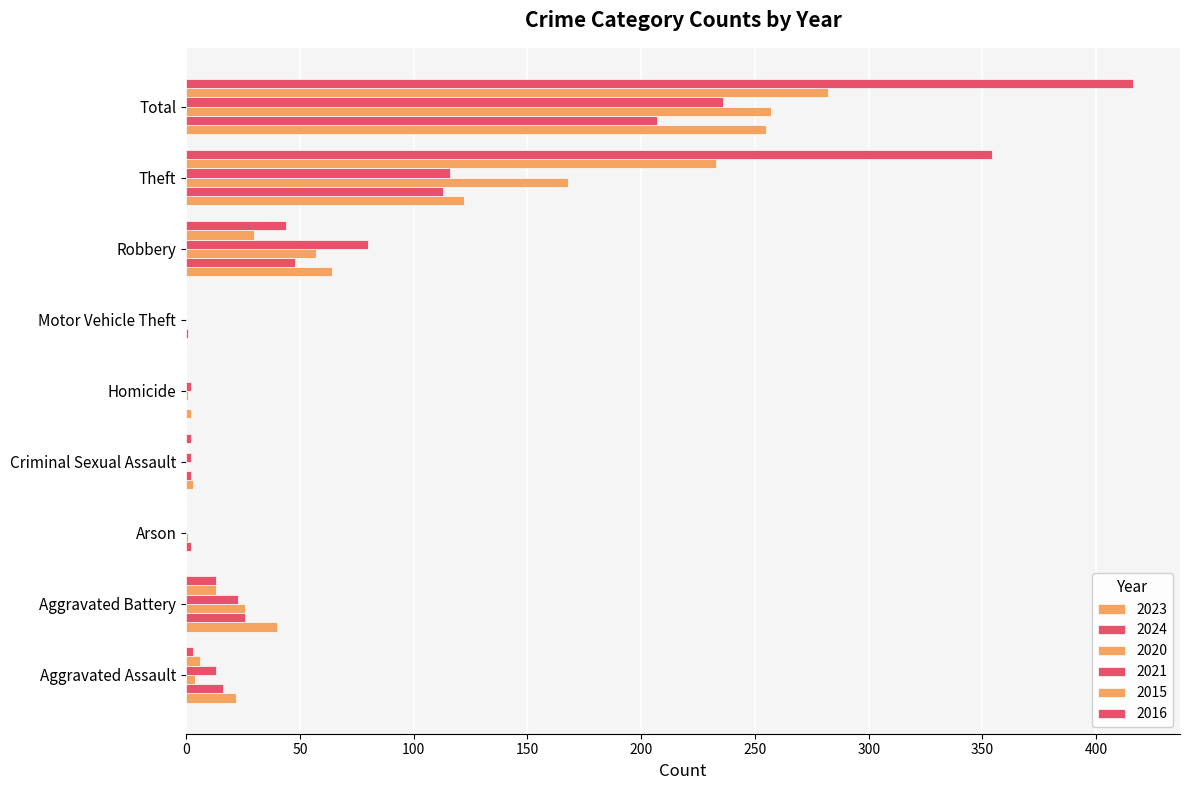

Rank the categories by 2023 value from lowest to highest.

Arson, Motor Vehicle Theft, Homicide, Criminal Sexual Assault, Aggravated Assault, Aggravated Battery, Robbery, Theft, Total